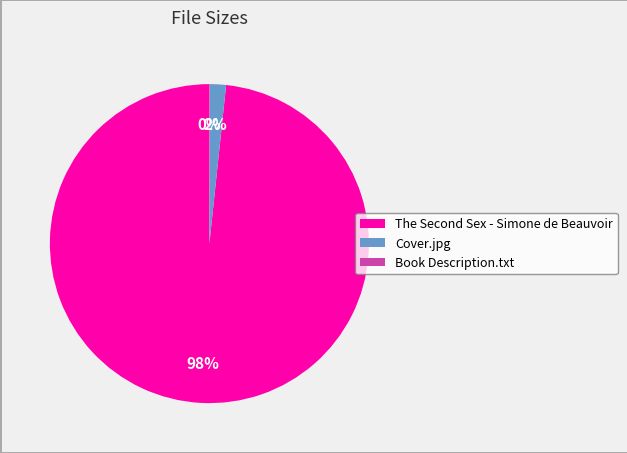

Which category has the biggest portion of the pie?

The Second Sex - Simone de Beauvoir